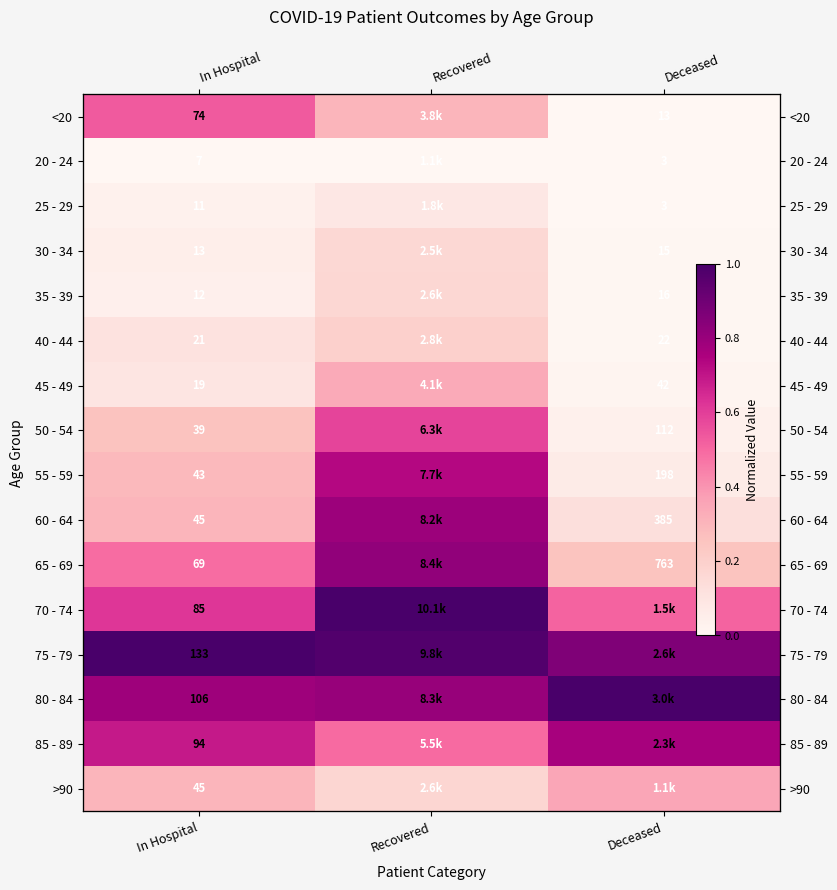

Between Deceased and Recovered, which is larger?

Recovered